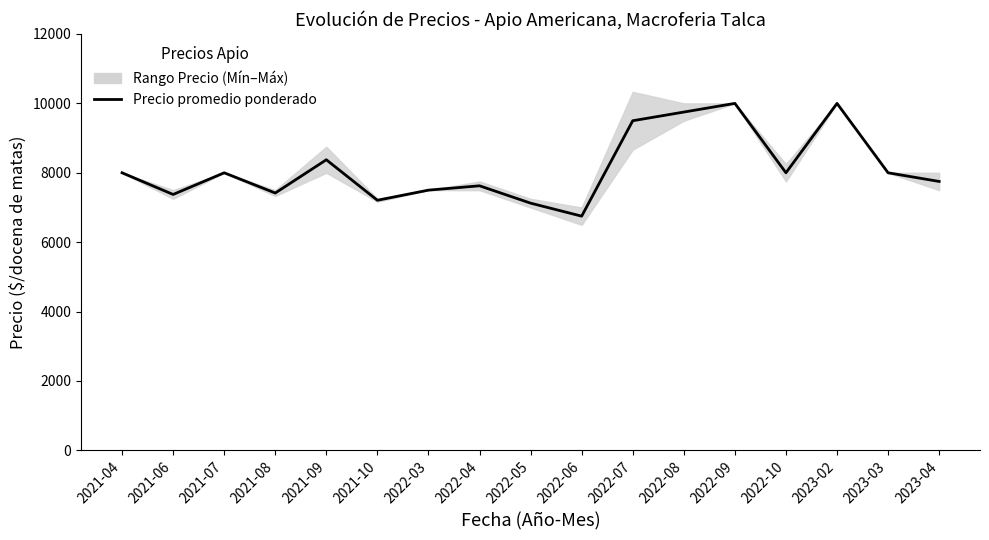

What is the sum of the values at 2021-10 and 2022-05?

14333